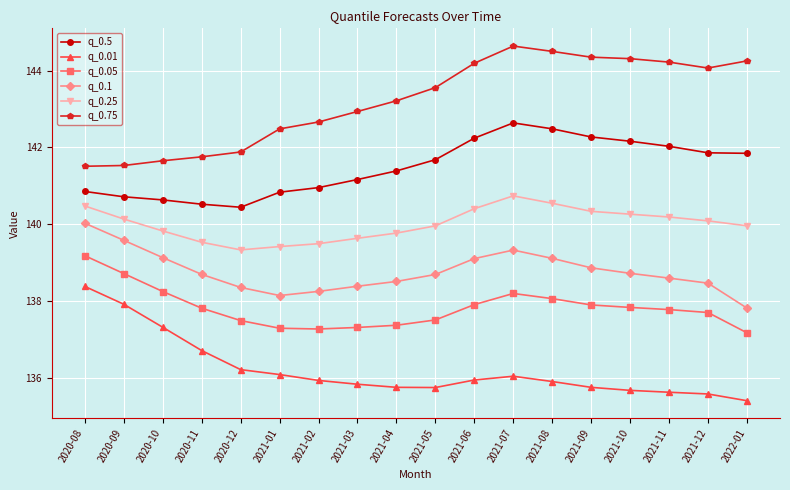

Where does the q_0.25 series first go above 140?

2020-08